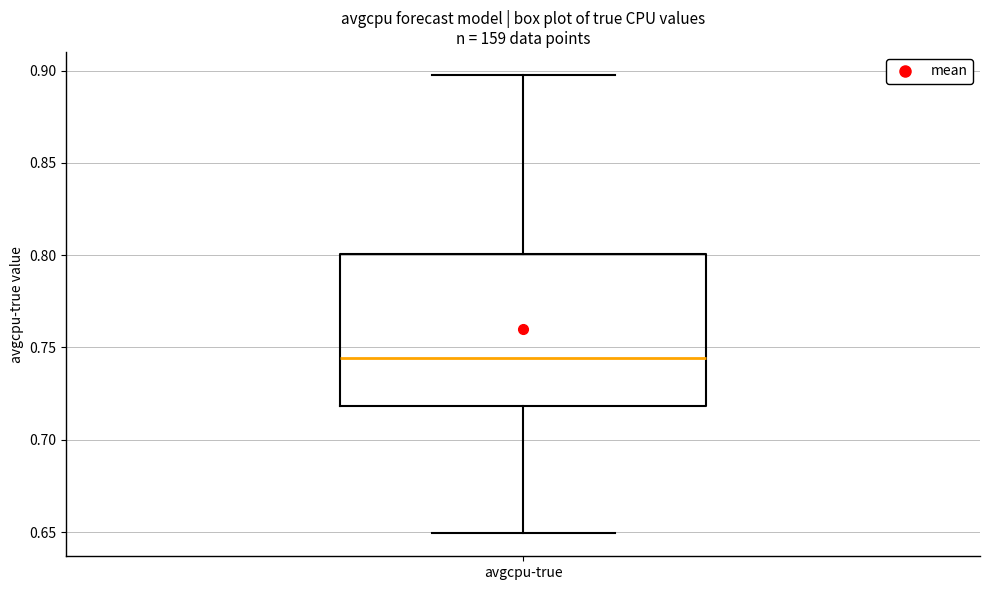

Read this box plot against the y-axis: the position of the median line, the range covered by the box, and the ends of both whiskers. The values are not printed on the chart, so give them approximately, as read against the axis.

median 0.745, box 0.720 to 0.800, whiskers 0.650 to 0.900